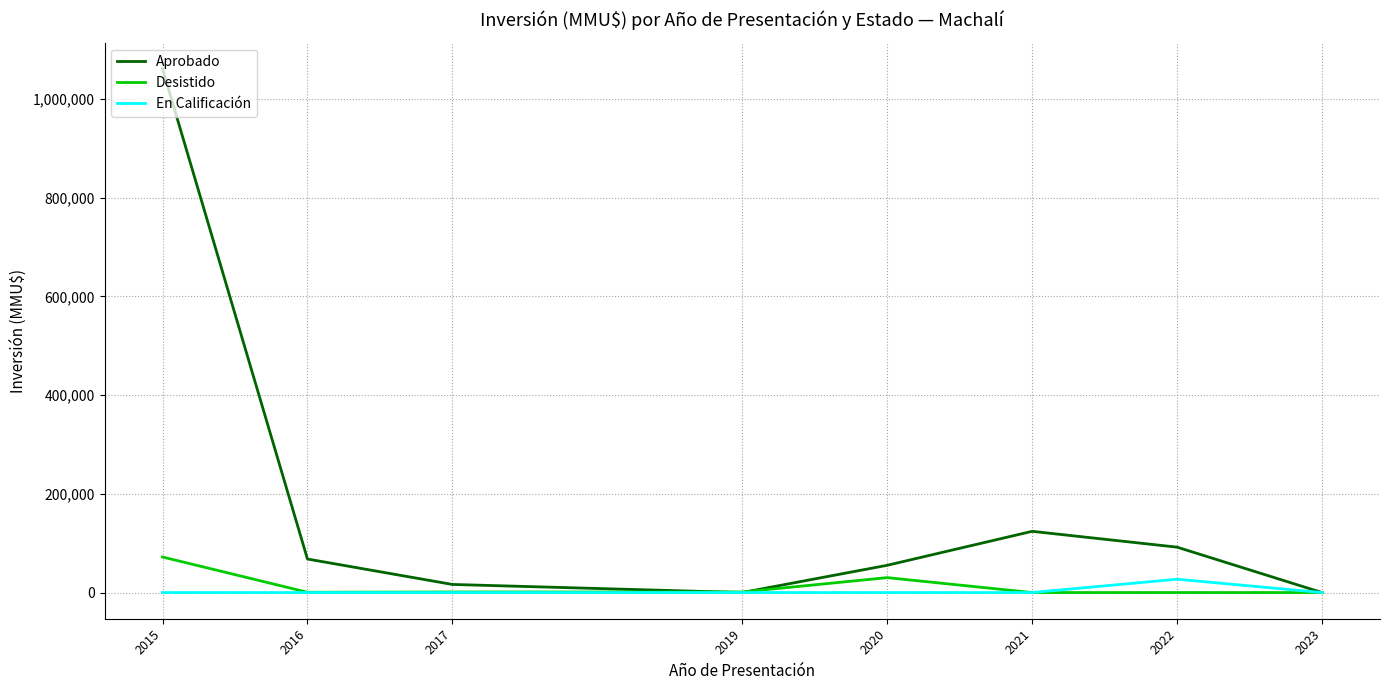

Where does the Aprobado series first go above 67900?

2015